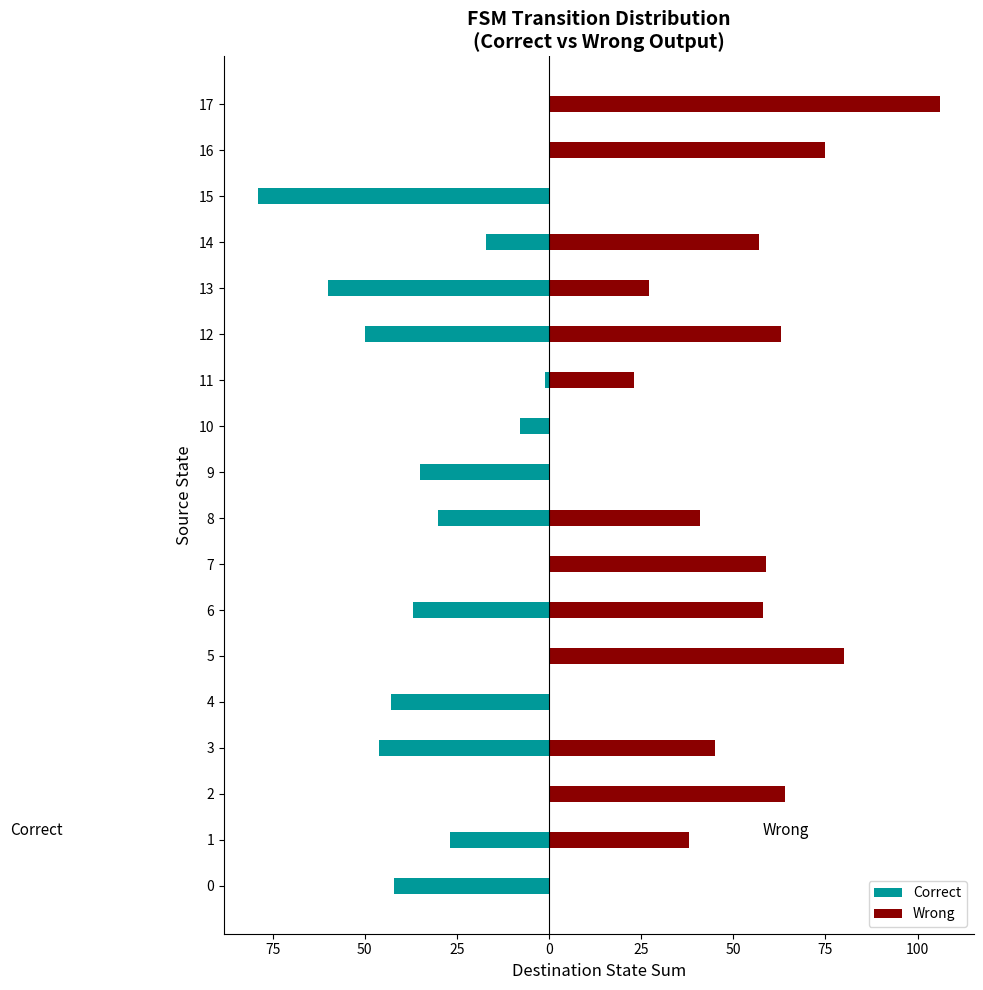

List the series in order of their peak value, lowest first.

Correct, Wrong